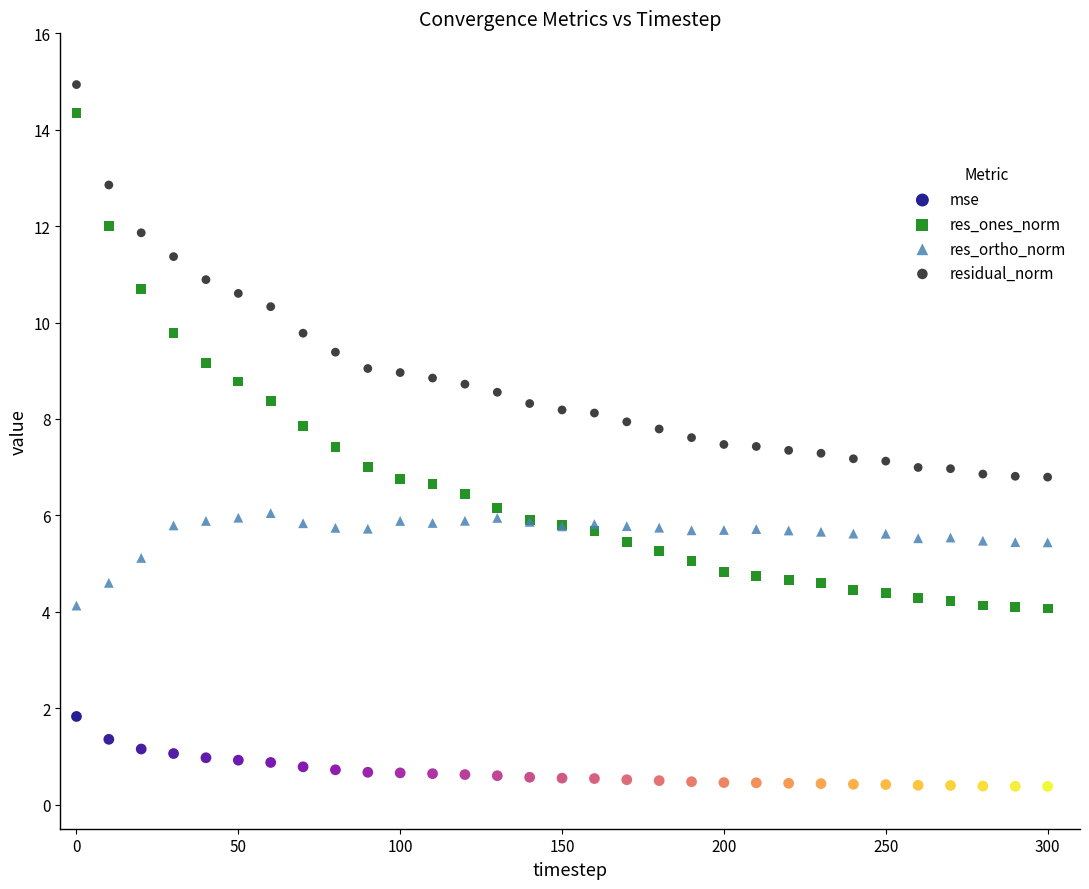

Which series has the largest Y range (max minus min)?

res_ones_norm